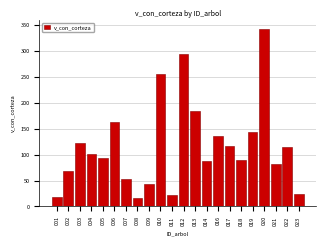

Which label corresponds to the largest value in the chart?

020